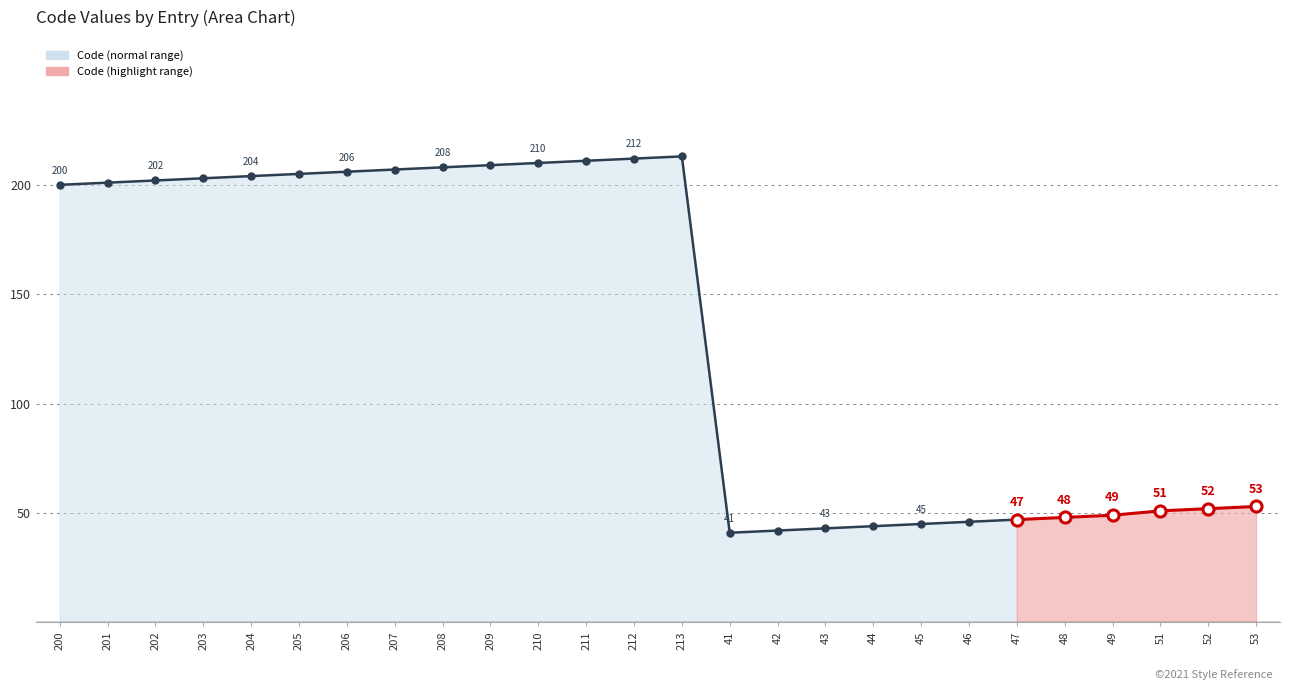

How many categories are shown in the chart?

26